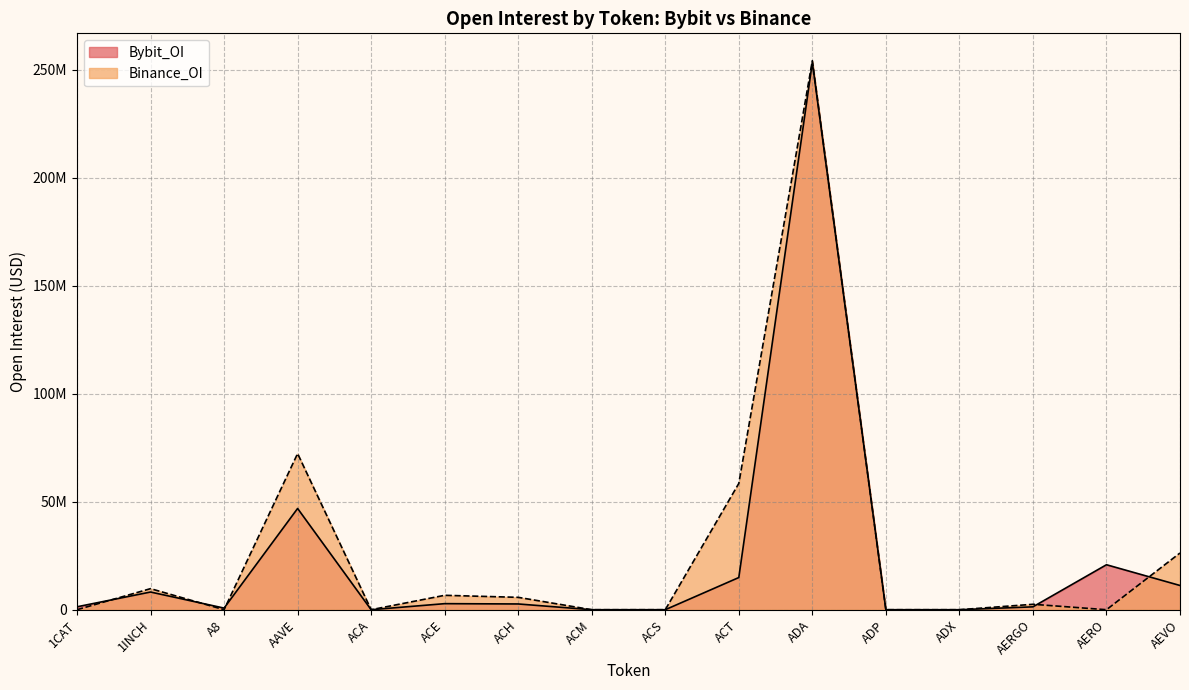

What position from the left is AERO?

15